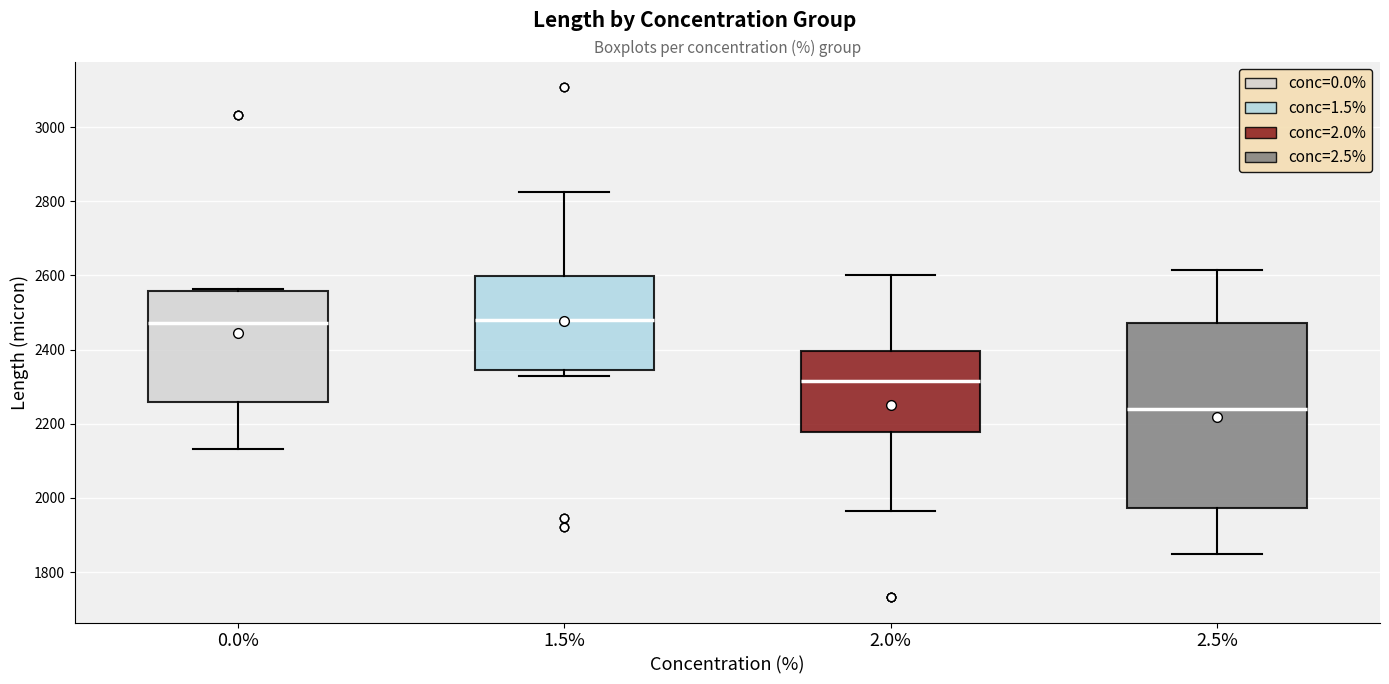

Where is the upper edge of the box at x = 0.0% on the y-axis? The values are not printed on the chart, so give them approximately, as read against the axis.

2560